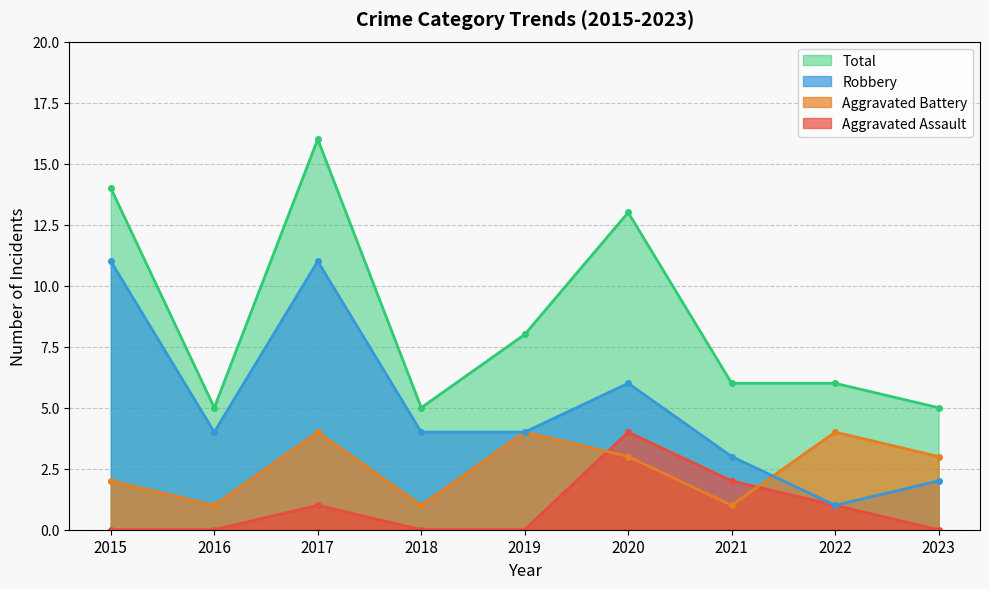

How many lines are shown in the chart?

4